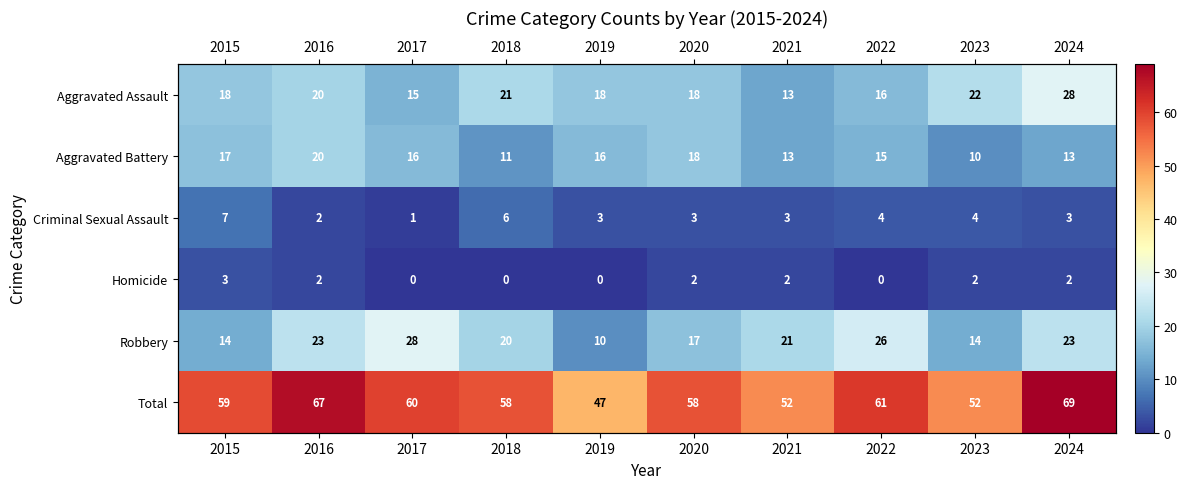

True or false: Criminal Sexual Assault has a value of 1 at 2016.

False